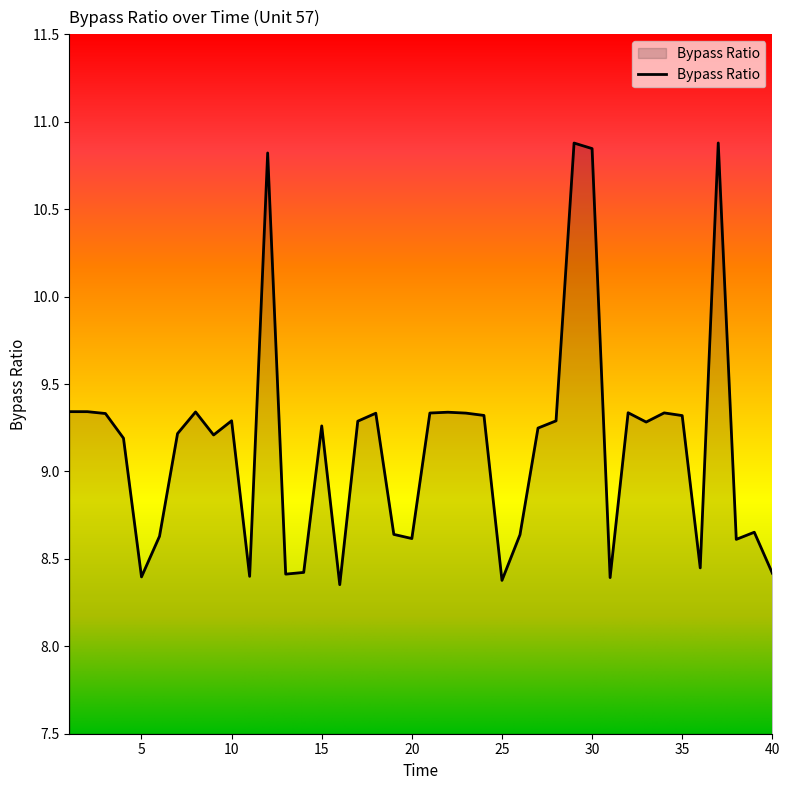

What is the difference between the second highest and second lowest values?

2.5